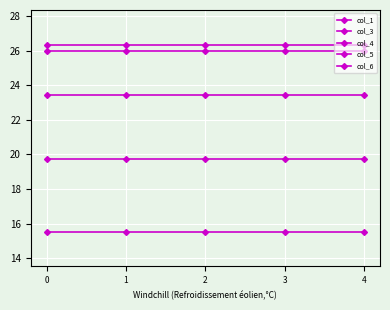

Is this an area chart (filled region under the line)?

No